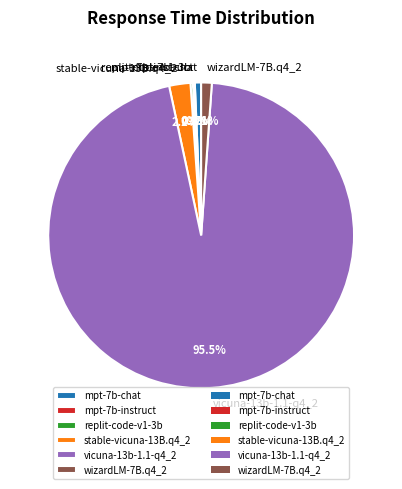

What is the majority slice?

vicuna-13b-1.1-q4_2